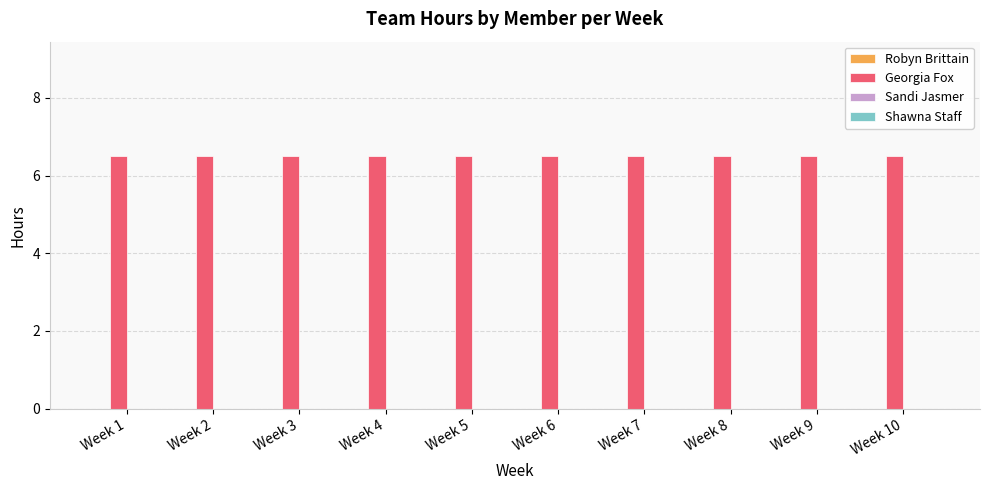

Which series has the largest range (max minus min)?

Robyn Brittain